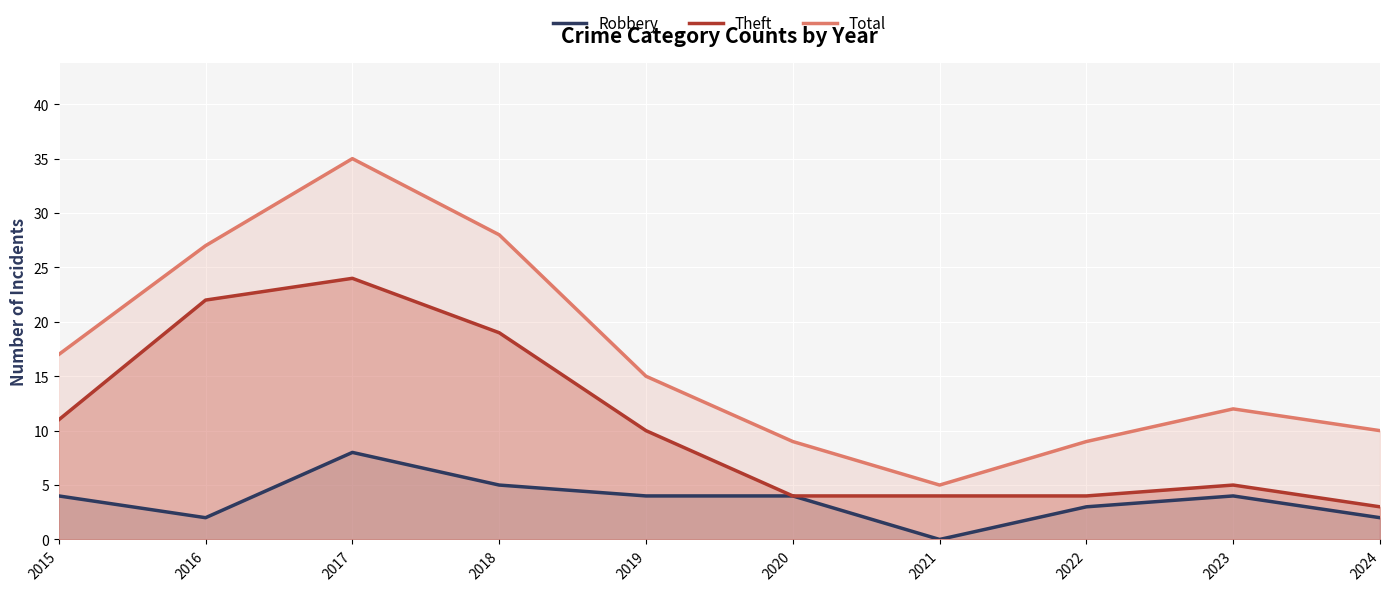

How many interior local peaks does the Total series have?

2